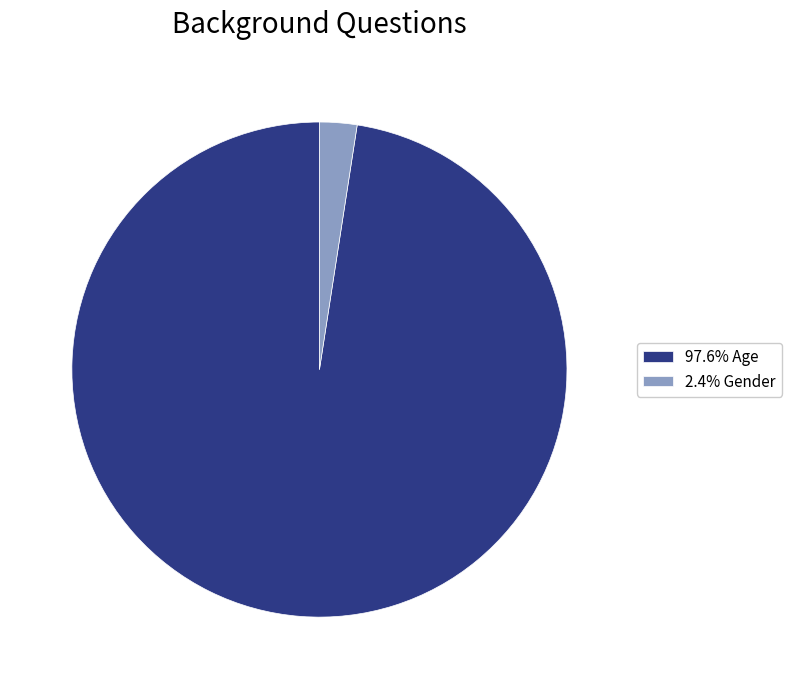

Combined, do 97.6% Age and 2.4% Gender account for over 50%?

Yes